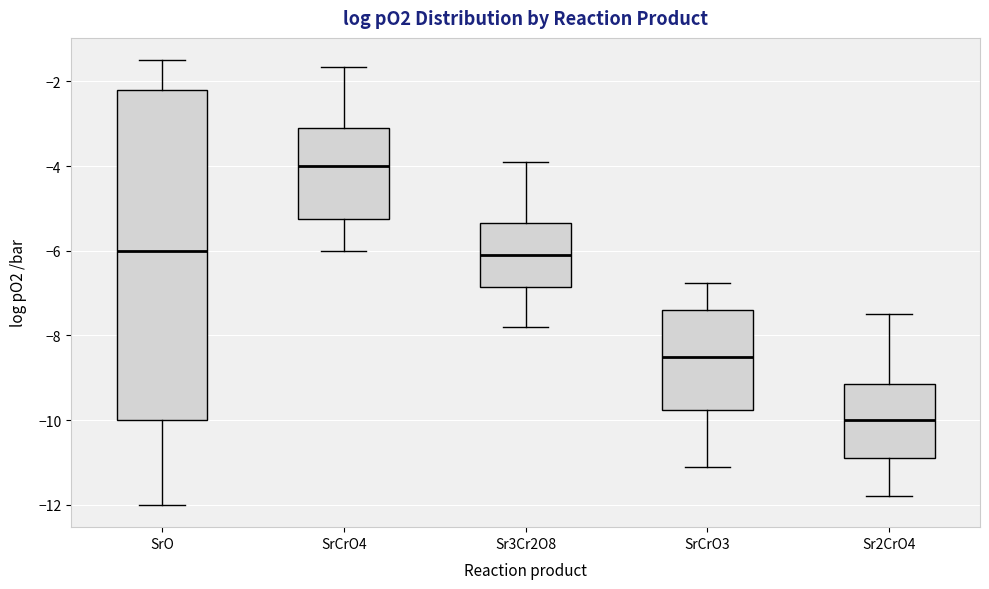

Which box is the tallest, from its lower edge to its upper edge?

SrO